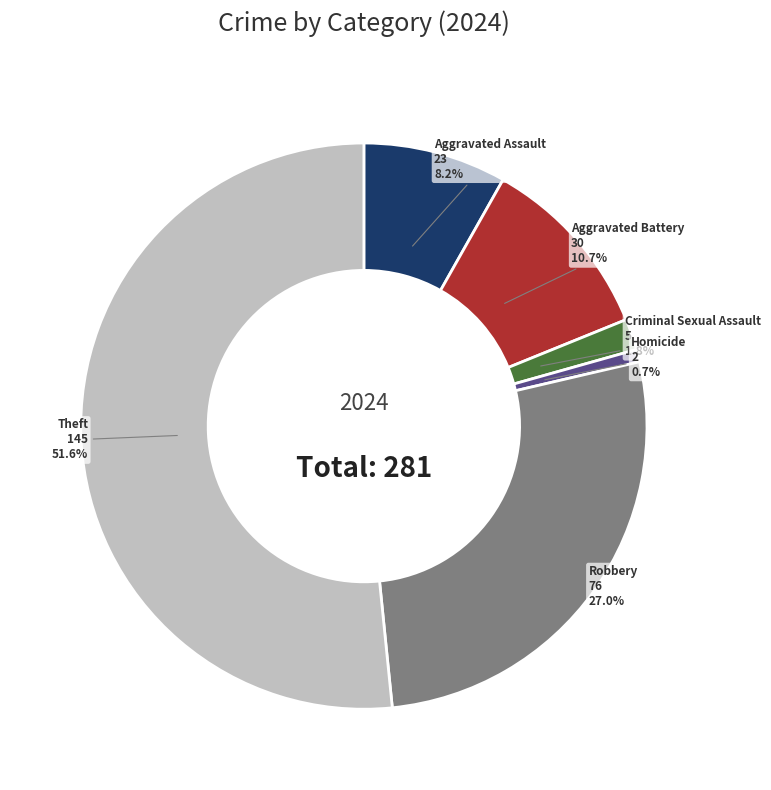

How many segments does this pie chart have?

6